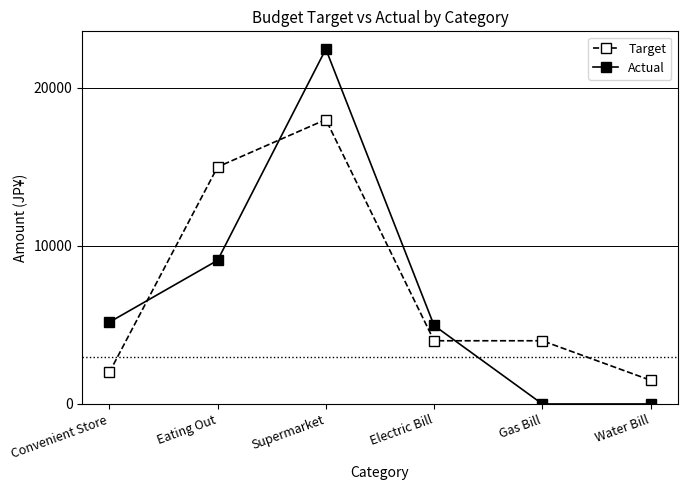

What are all the series names shown in the legend?

Target, Actual